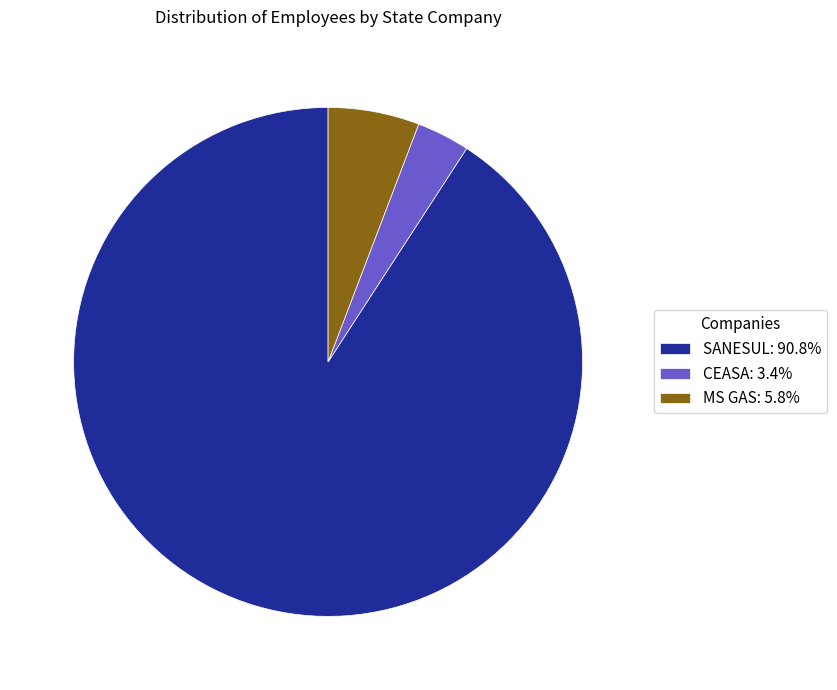

Is there a majority slice in this chart?

Yes